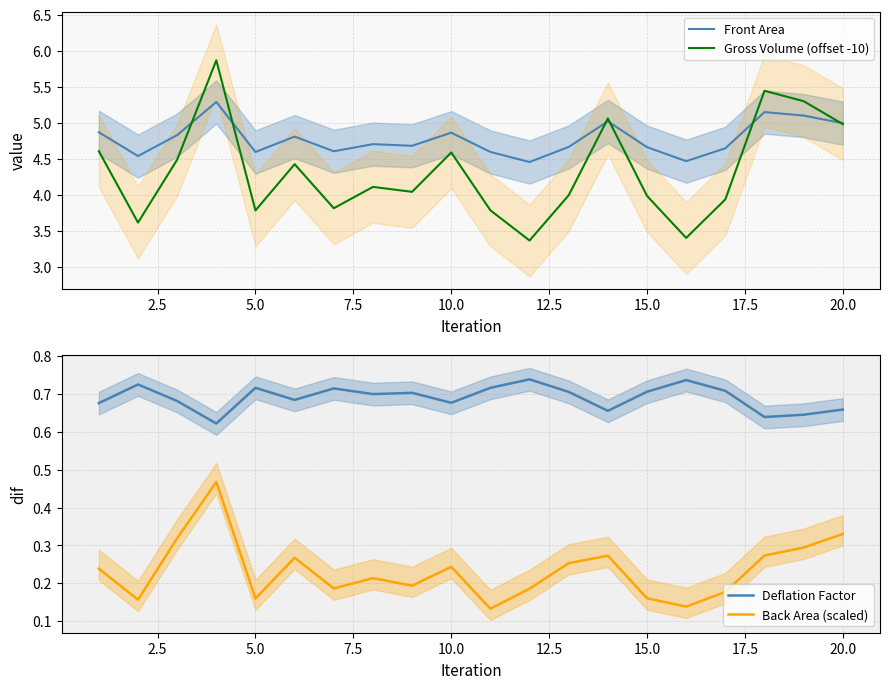

True or false: Back Area (scaled) and Front Area cross at least once.

False